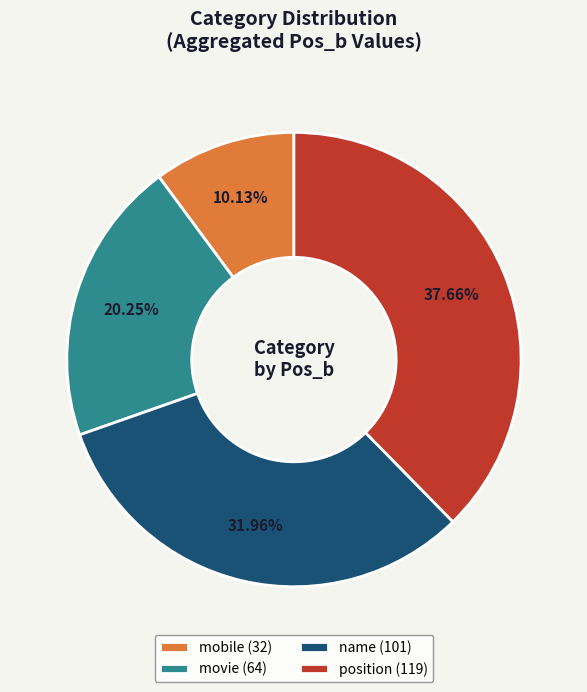

Does position (119) represent more than half of the total?

No